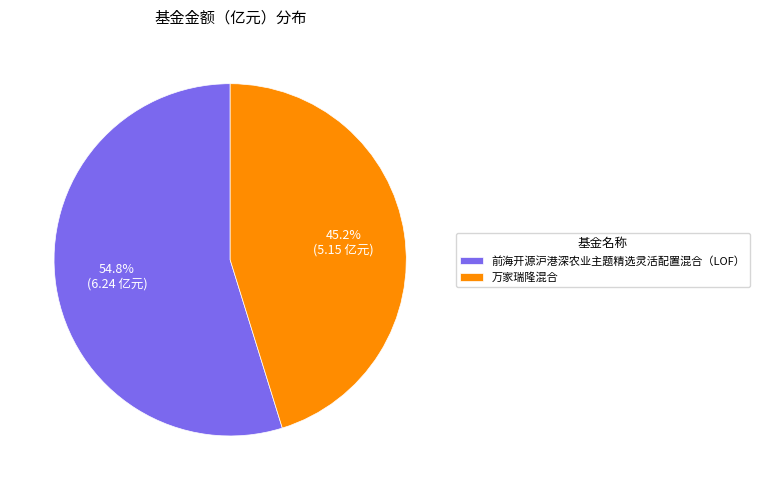

To the nearest percent, what percentage of the pie is 万家瑞隆混合?

45%